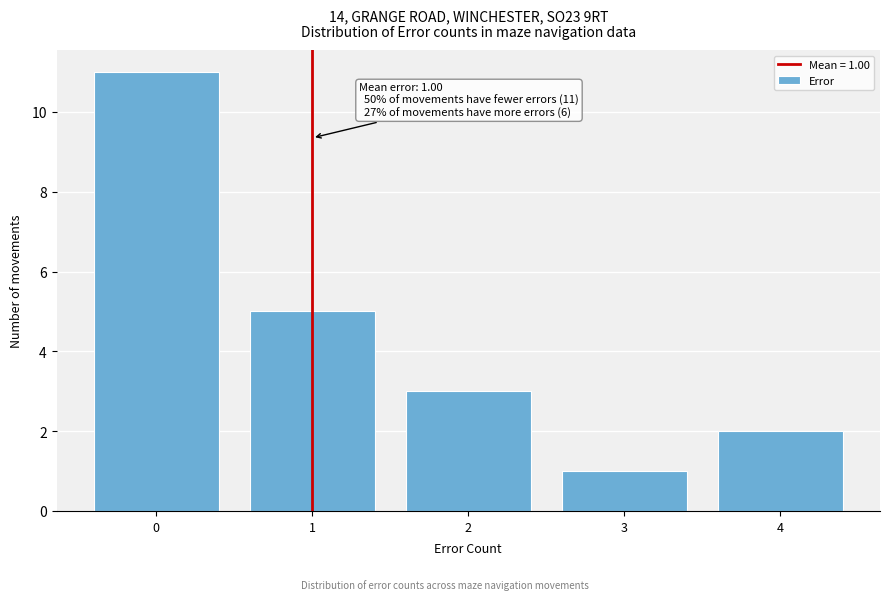

Over which range of the x-axis is the bar tallest?

-0.5 to 0.5